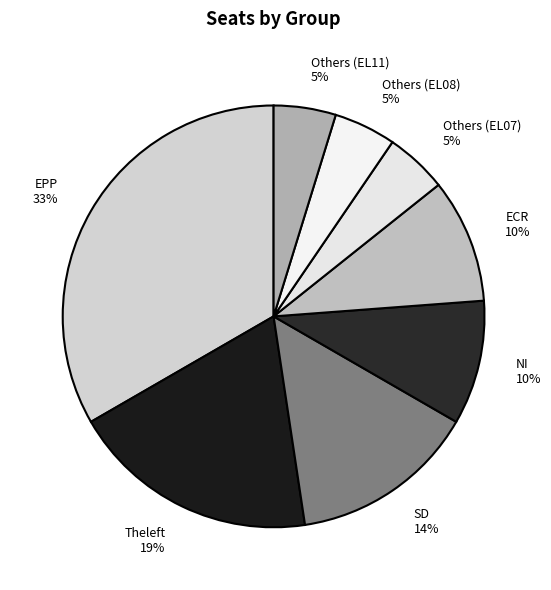

To the nearest percent, what percentage of the pie is SD?

14%